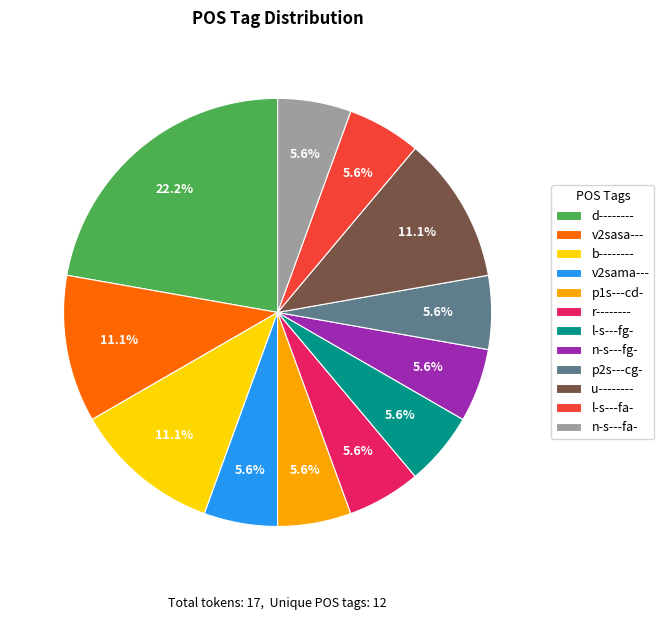

What percentage is the p1s---cd- slice, to the nearest percent?

6%